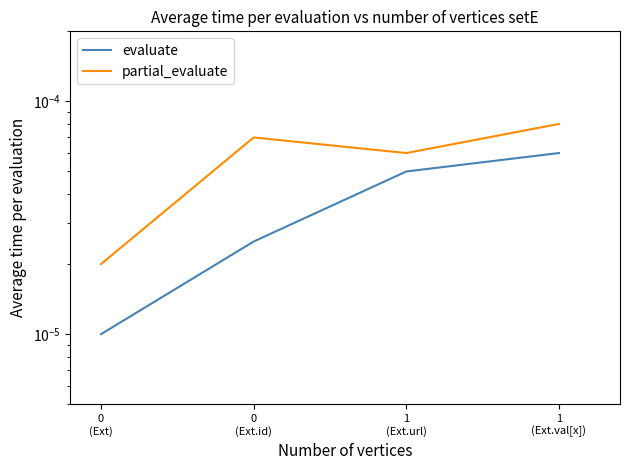

How many distinct data groups are displayed?

2